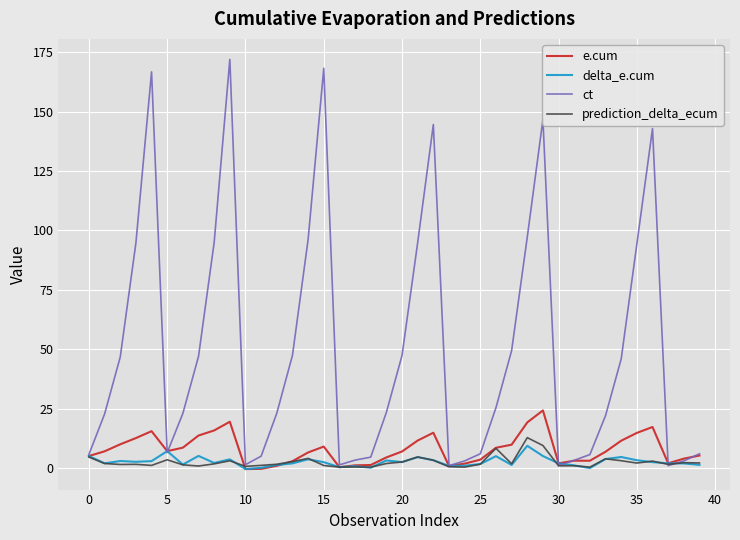

Which series has the largest total across all categories?

ct